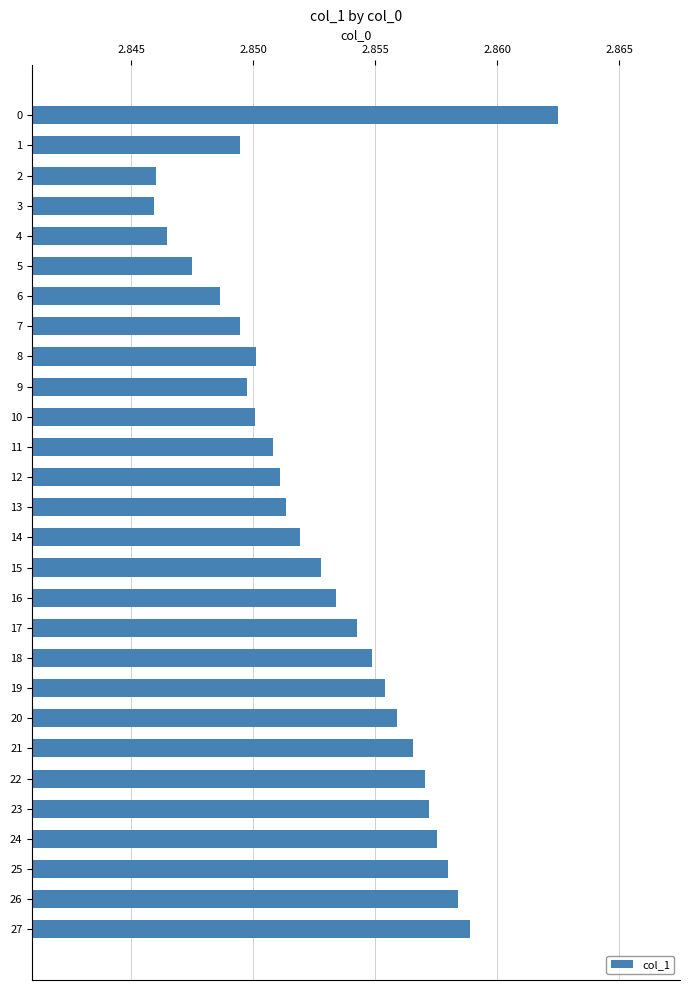

Between 24 and 15, which is larger?

24